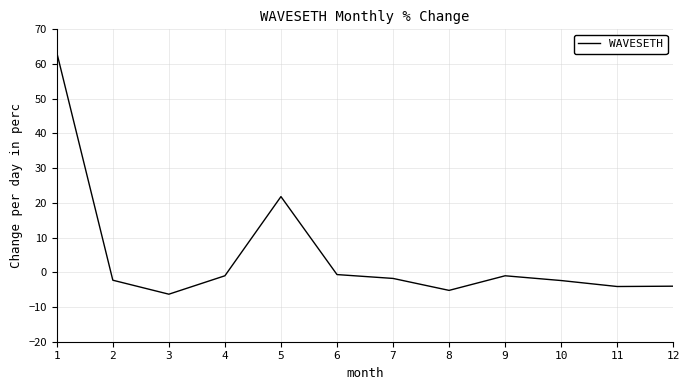

Is it true that the value at 7 is -1.8?

True